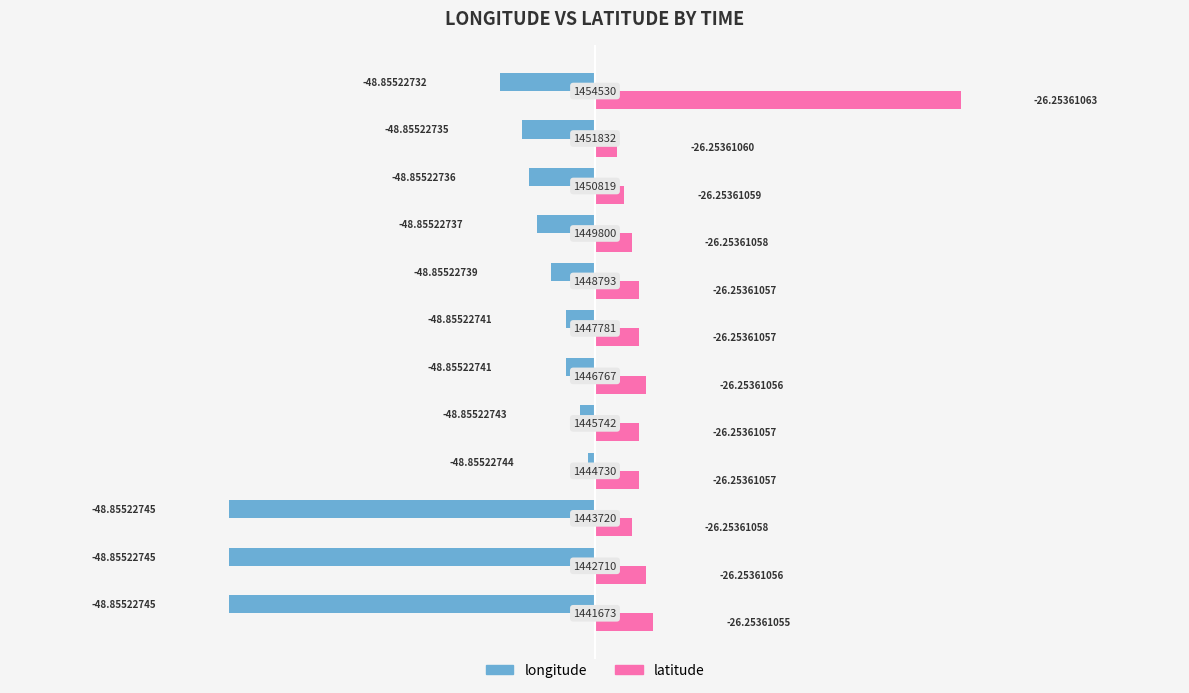

Which series has the largest range (max minus min)?

longitude